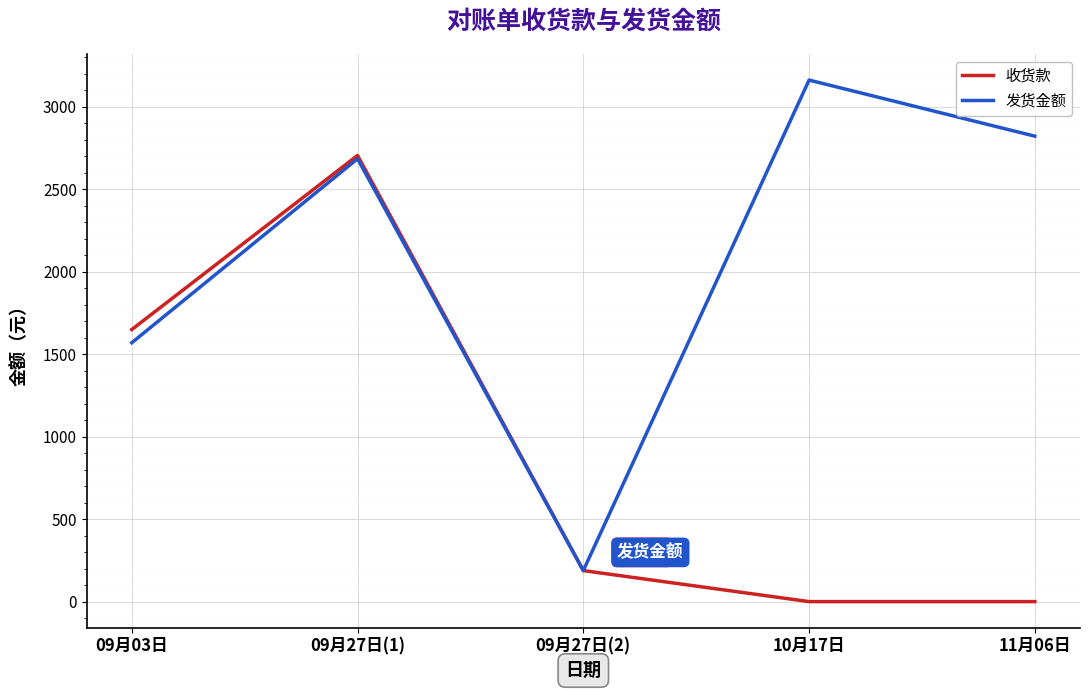

The value of 发货金额 at 09月03日 is 2279. True or false?

False